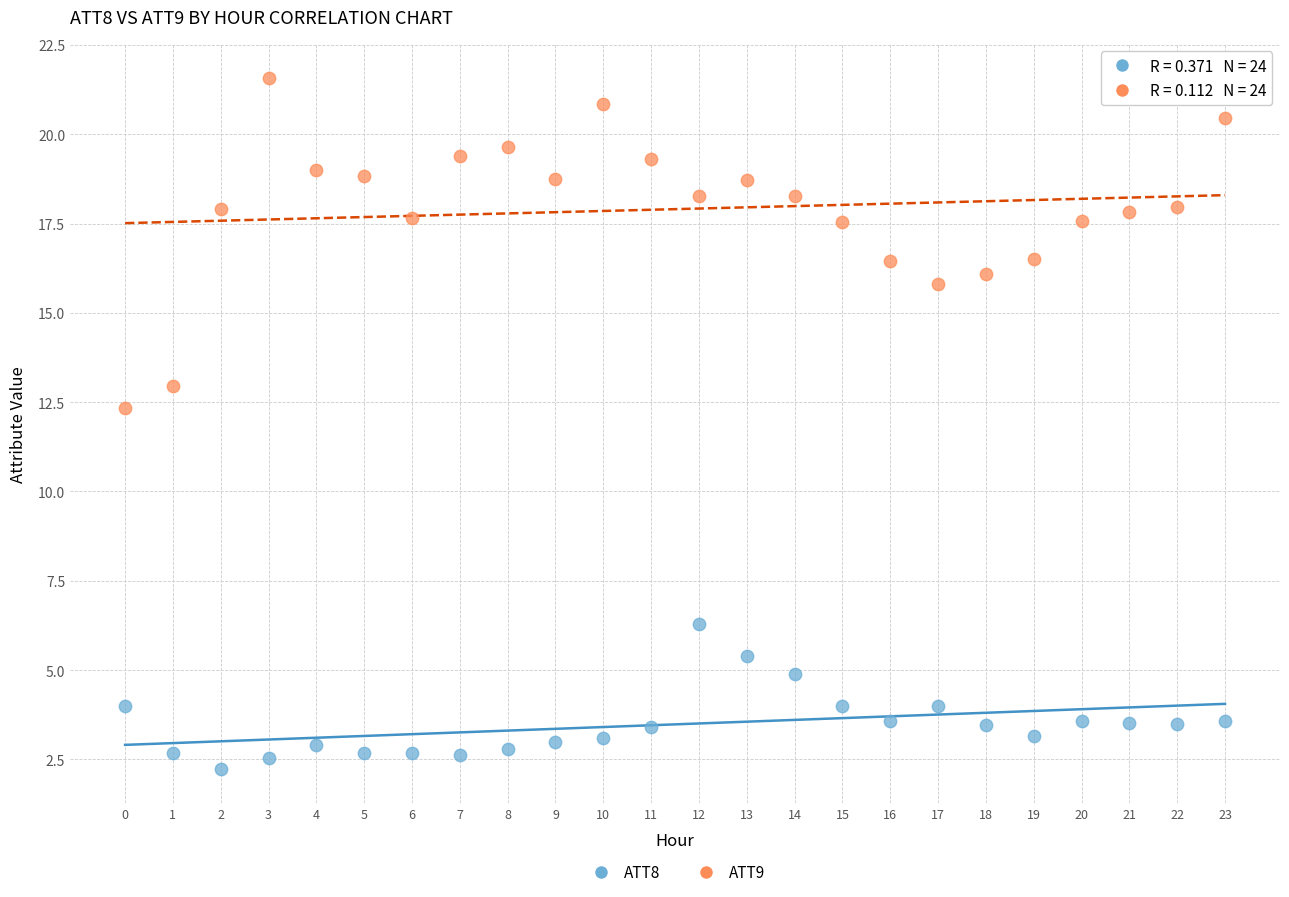

Which series reaches the minimum Y coordinate?

ATT8